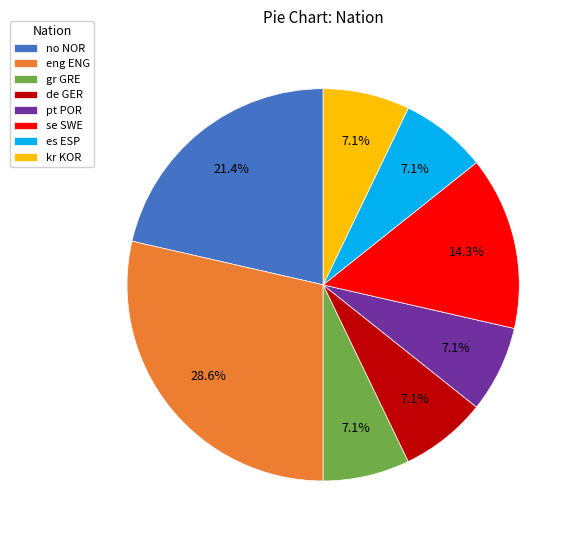

What is the largest slice in the pie chart?

eng ENG